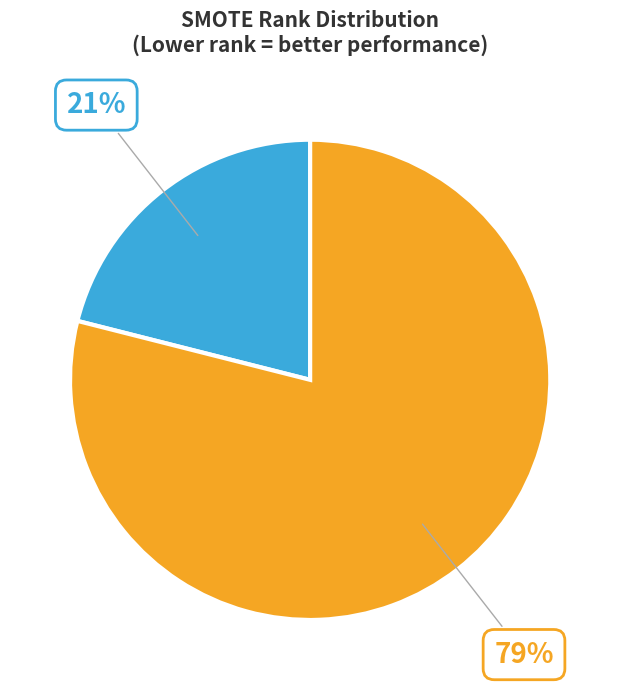

To the nearest percent, what is the difference between the largest and smallest slice percentages?

58%